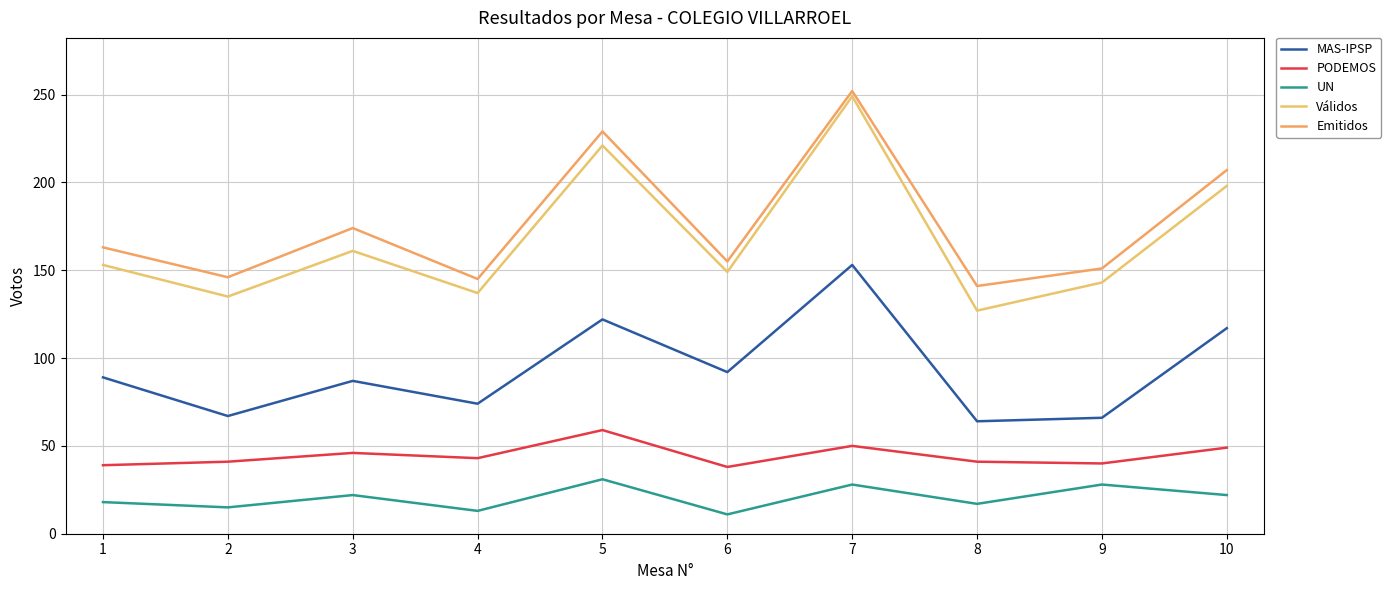

Reading right to left, extract all data points from this chart.

MAS-IPSP: 10=117	9=66	8=64	7=153	6=92	5=122	4=74	3=87	2=67	1=89
PODEMOS: 10=49	9=40	8=41	7=50	6=38	5=59	4=43	3=46	2=41	1=39
UN: 10=22	9=28	8=17	7=28	6=11	5=31	4=13	3=22	2=15	1=18
Válidos: 10=198	9=143	8=127	7=249	6=149	5=221	4=137	3=161	2=135	1=153
Emitidos: 10=207	9=151	8=141	7=252	6=155	5=229	4=145	3=174	2=146	1=163